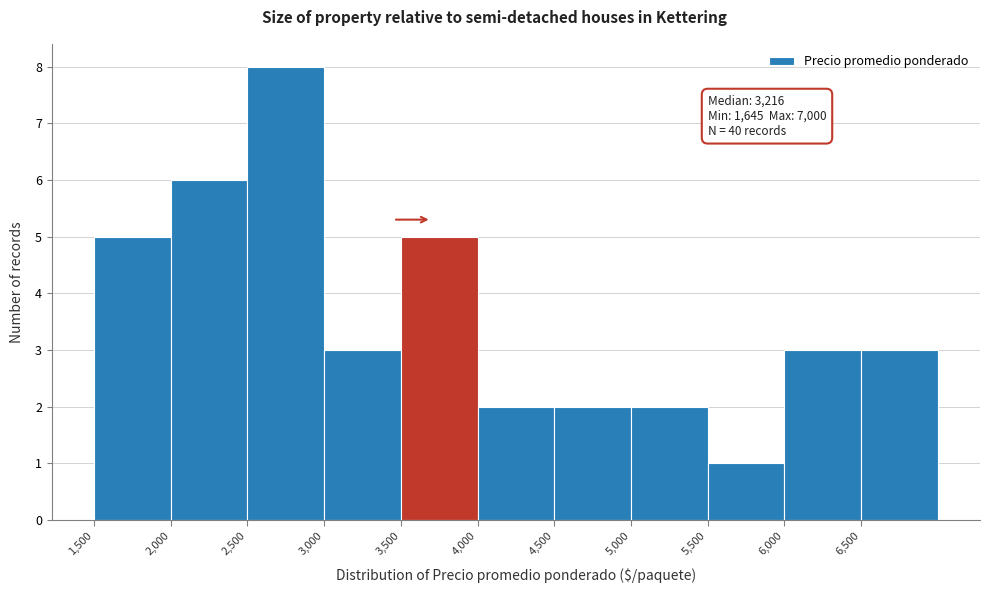

Which range on the x-axis has the tallest bar?

2500 to 3000